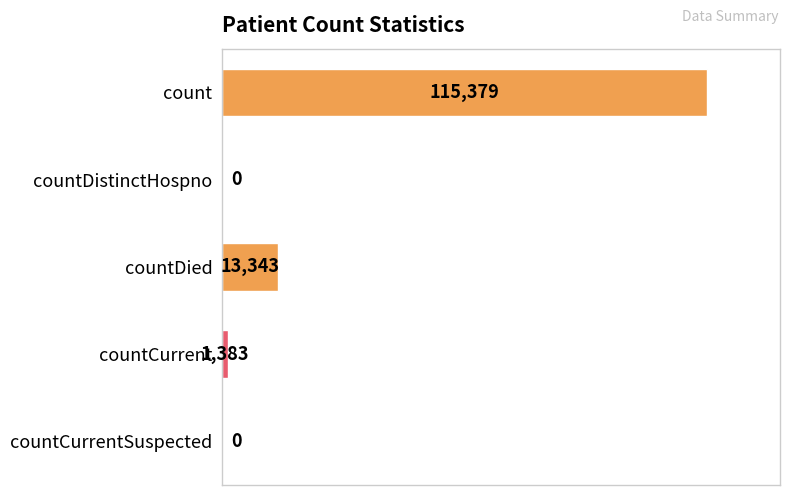

Is it true that the value at countDistinctHospno is 0?

True